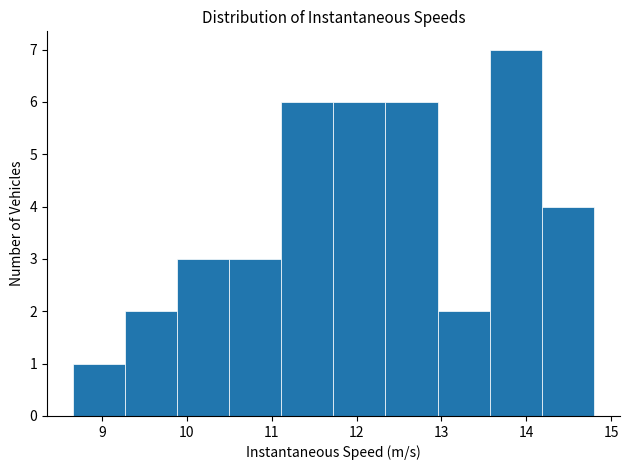

Over which range of the x-axis is the bar tallest?

13.6 to 14.2